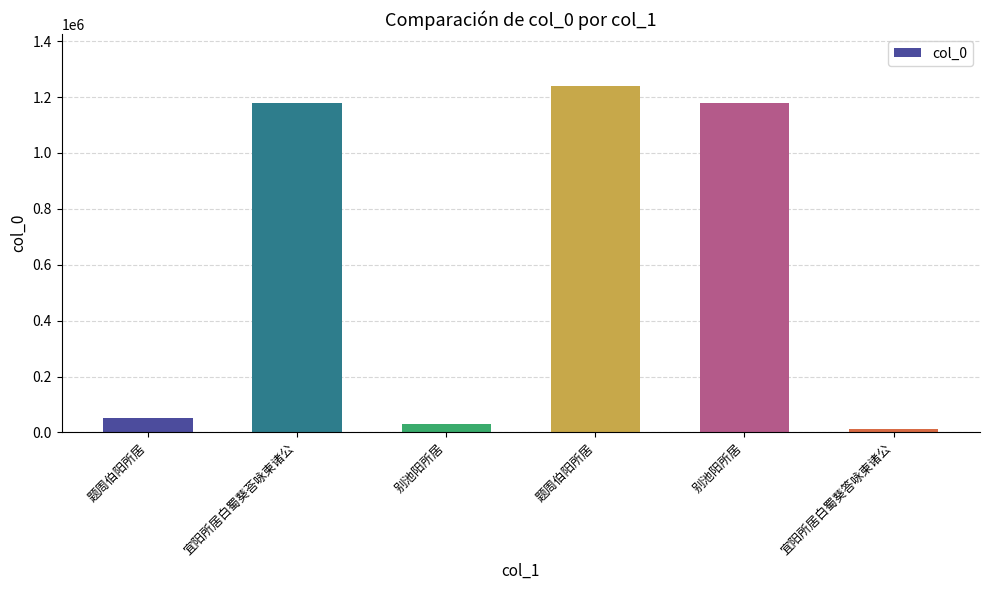

What is the difference between the values at 别池阳所居 and 题周伯阳所居?

1126706